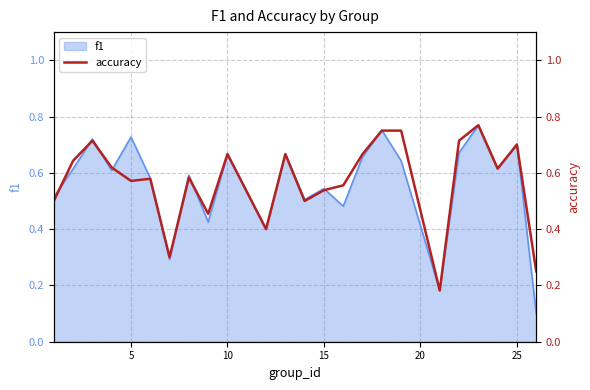

True or false: f1 has a value of 1.0 at 5.

False